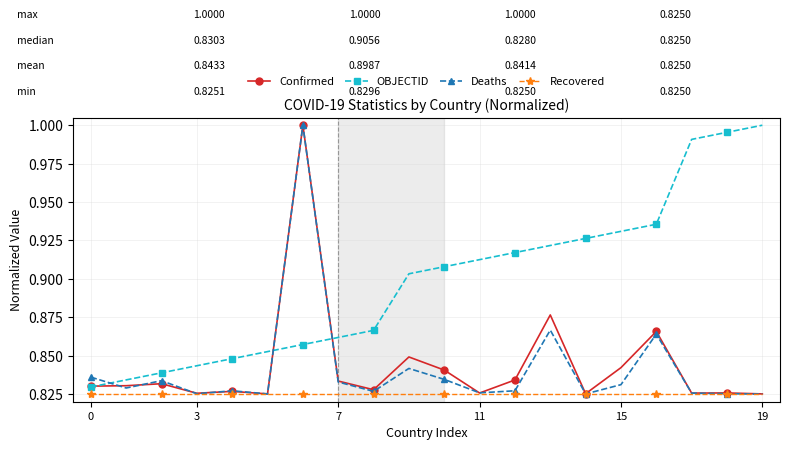

What is the sum of all Confirmed values?

16.9